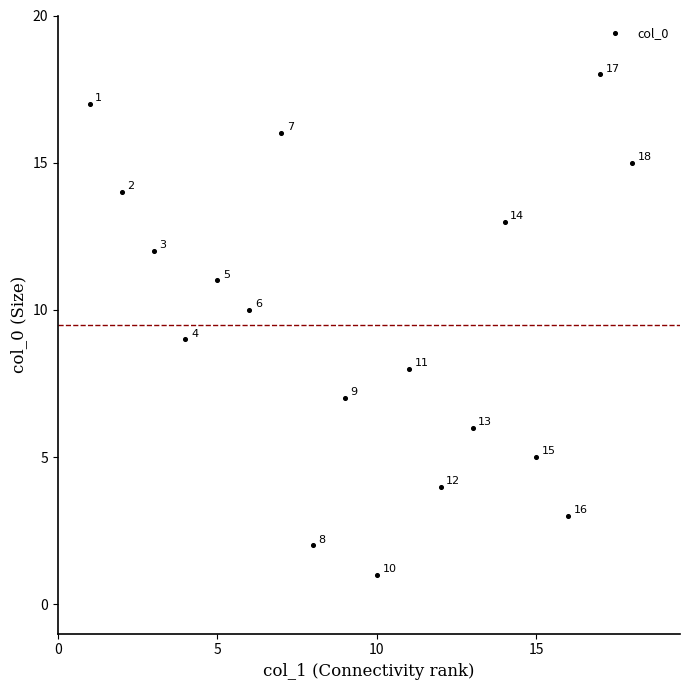

What is the range of Y values (max minus min)?

17